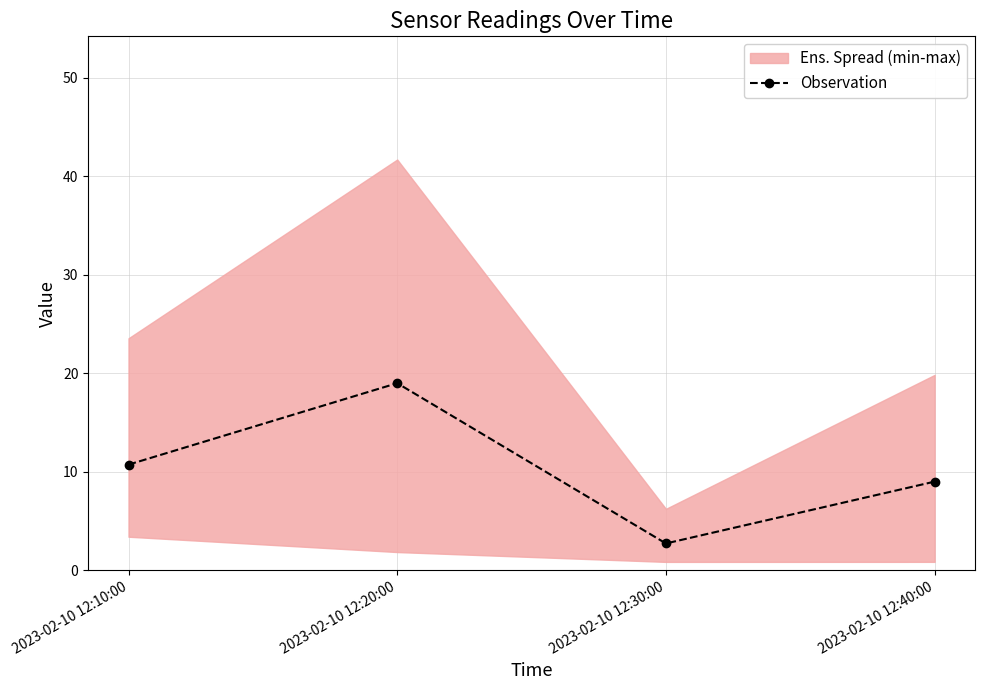

True or false: the data shows 10.7 at 2023-02-10 12:10:00.

True